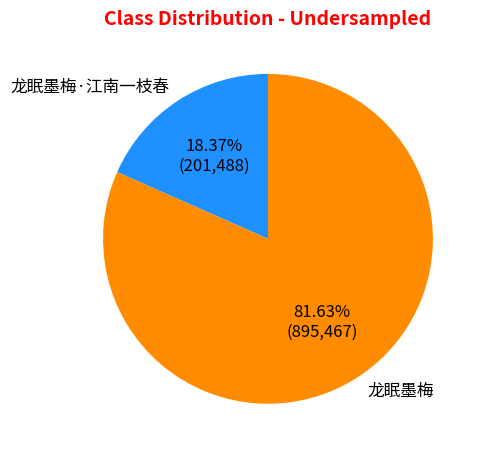

Does 龙眠墨梅·江南一枝春 account for over 50% of the chart?

No